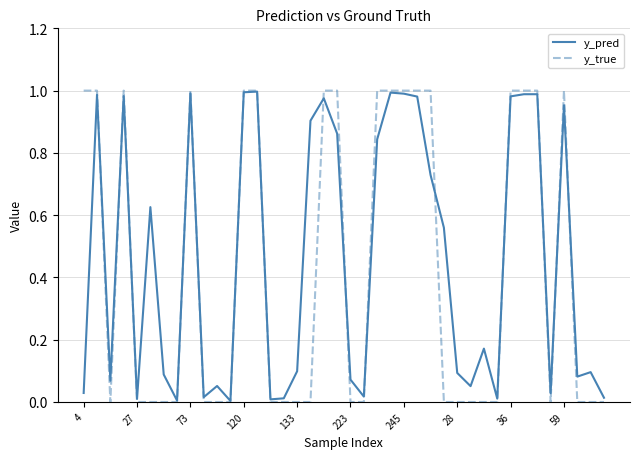

Which series has the largest range (max minus min)?

y_true